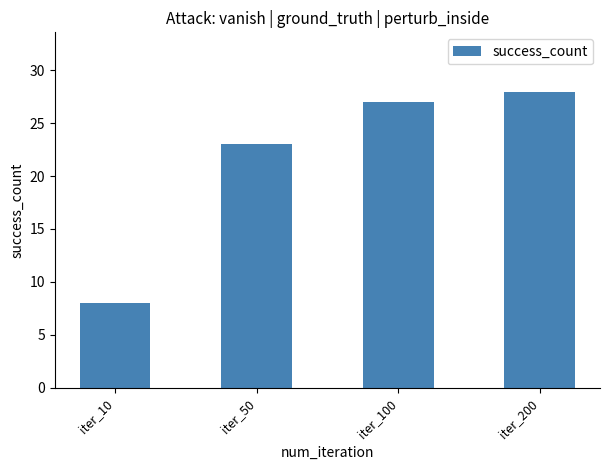

Reading left to right, extract all data points from this chart.

8	23	27	28